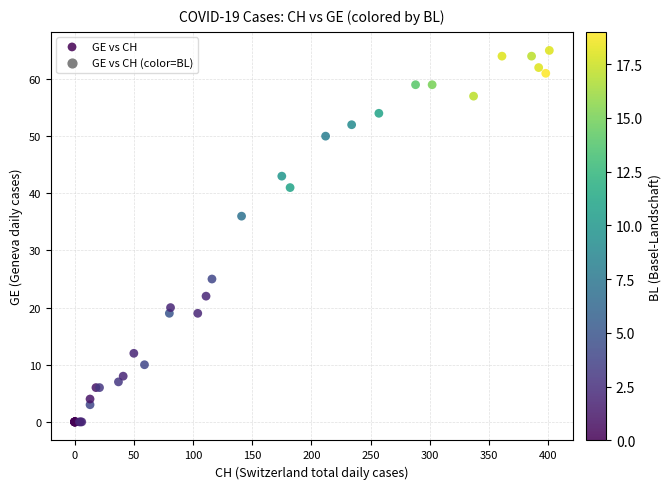

What Y value in the scatter plot is closest to 32?

36